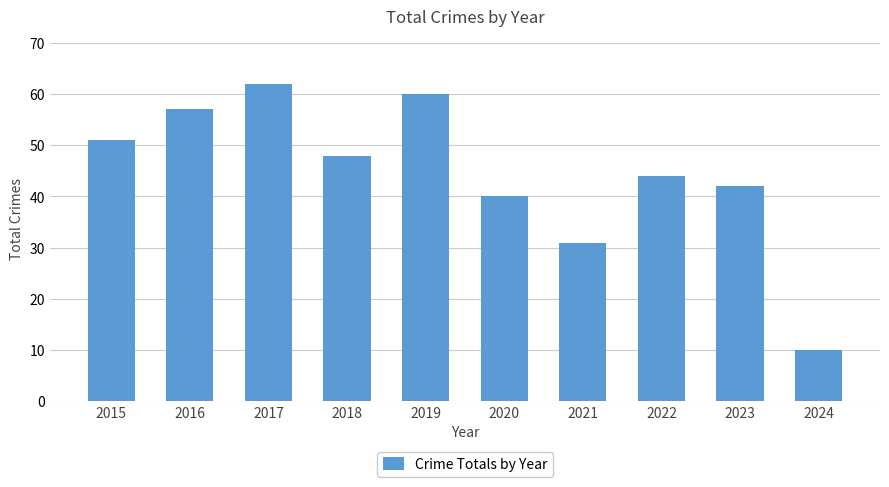

List the labels in order of value, largest first.

2017, 2019, 2016, 2015, 2018, 2022, 2023, 2020, 2021, 2024